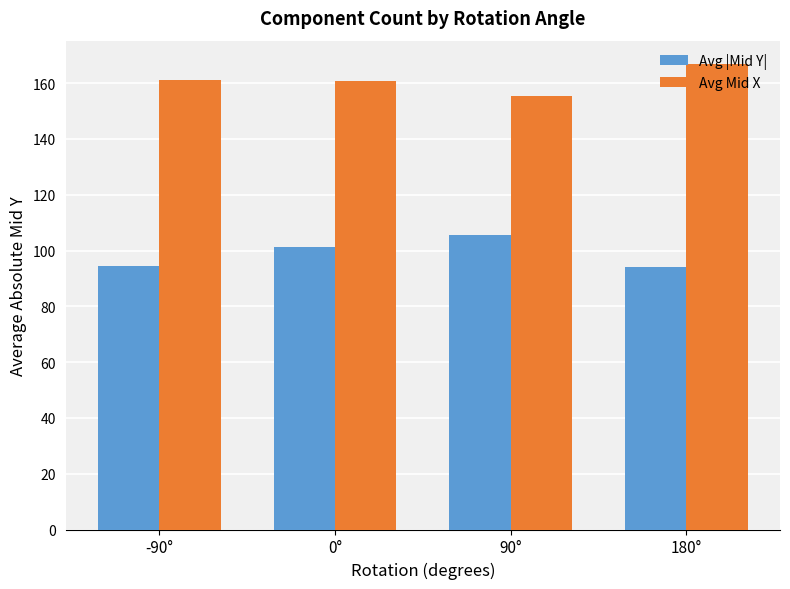

What is the label of the 3rd bar from the right?

0°